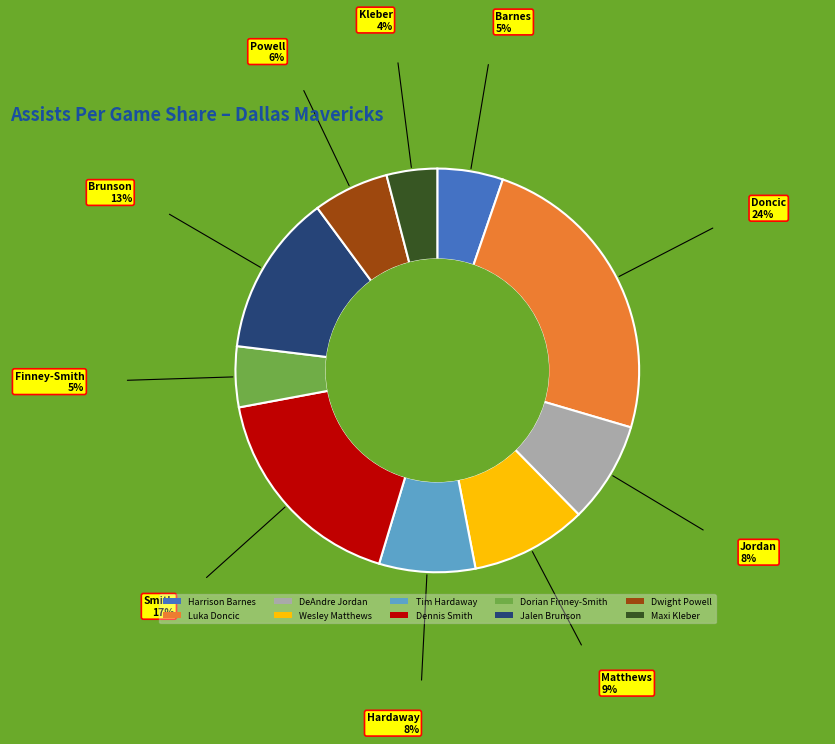

What is the ratio of the value at Maxi Kleber to the value at Wesley Matthews?

0.4